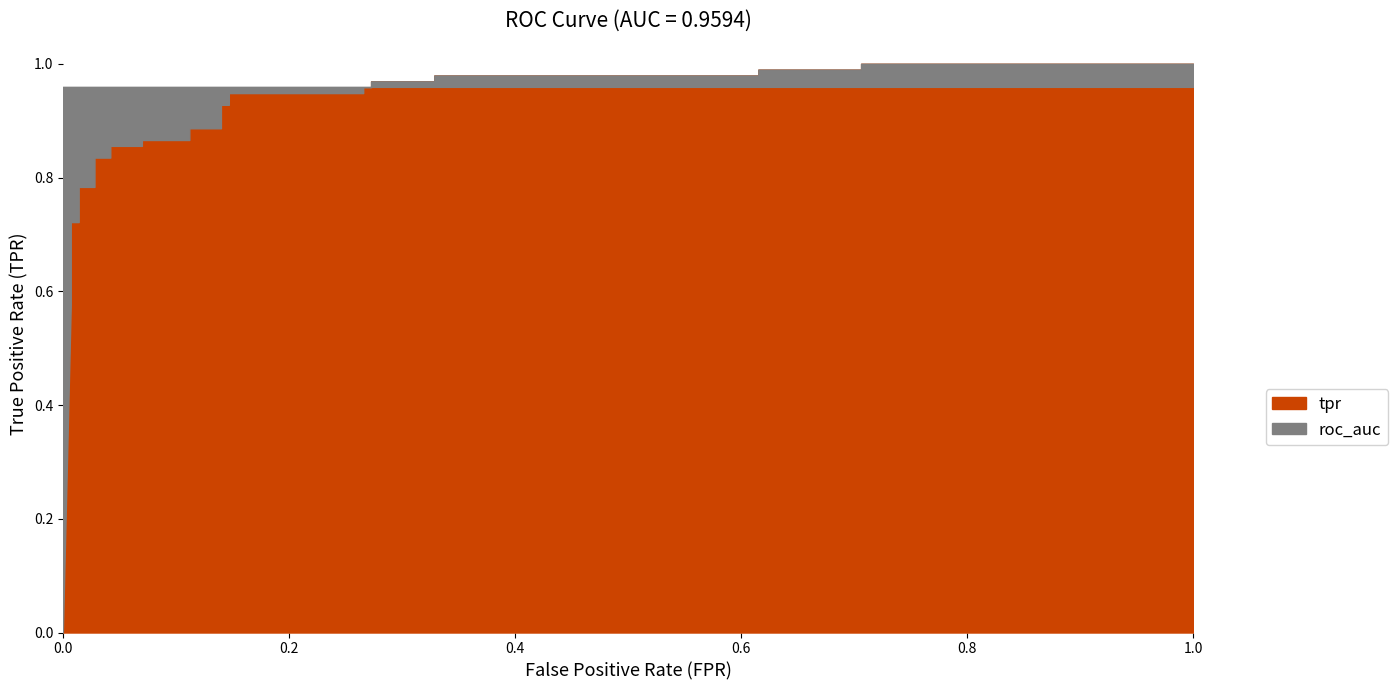

What is the spread (max minus min) of values at 4?

0.3